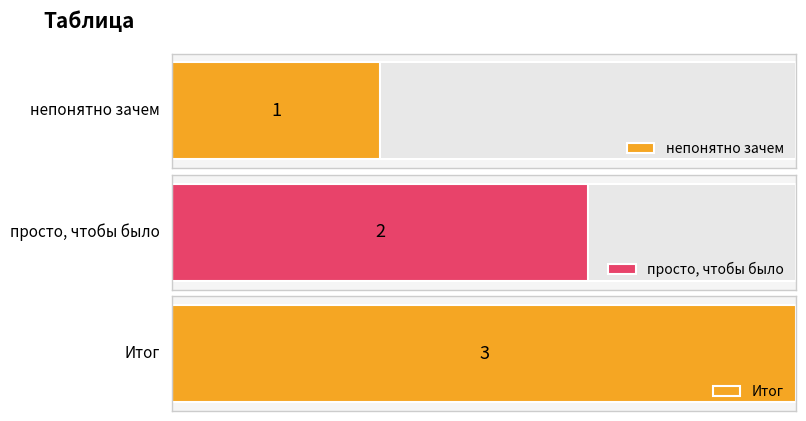

List the labels in order of value, smallest first.

непонятно зачем, просто, чтобы было, Итог